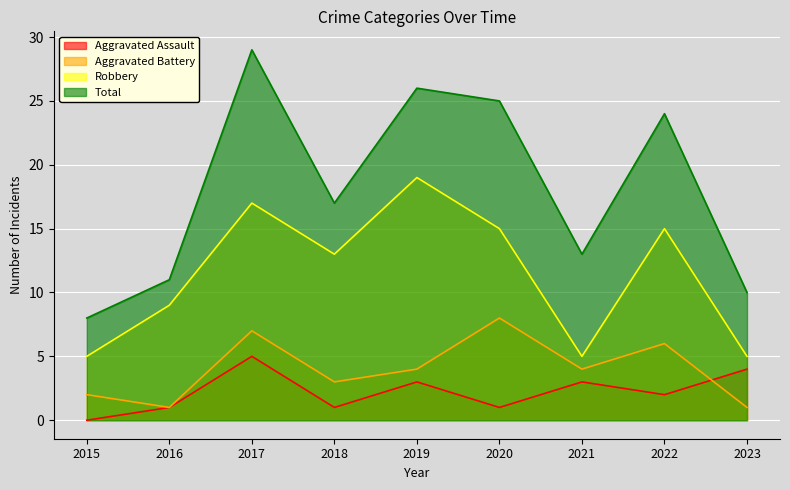

Reading left to right, transcribe all the data shown in this chart.

Aggravated Assault: 0	1	5	1	3	1	3	2	4
Aggravated Battery: 2	1	7	3	4	8	4	6	1
Robbery: 5	9	17	13	19	15	5	15	5
Total: 8	11	29	17	26	25	13	24	10